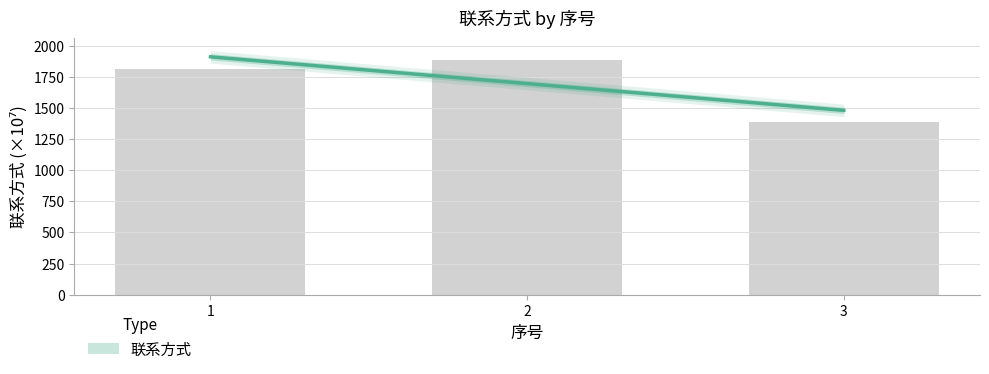

What is the ratio of the value at 1 to the value at 3?

1.3